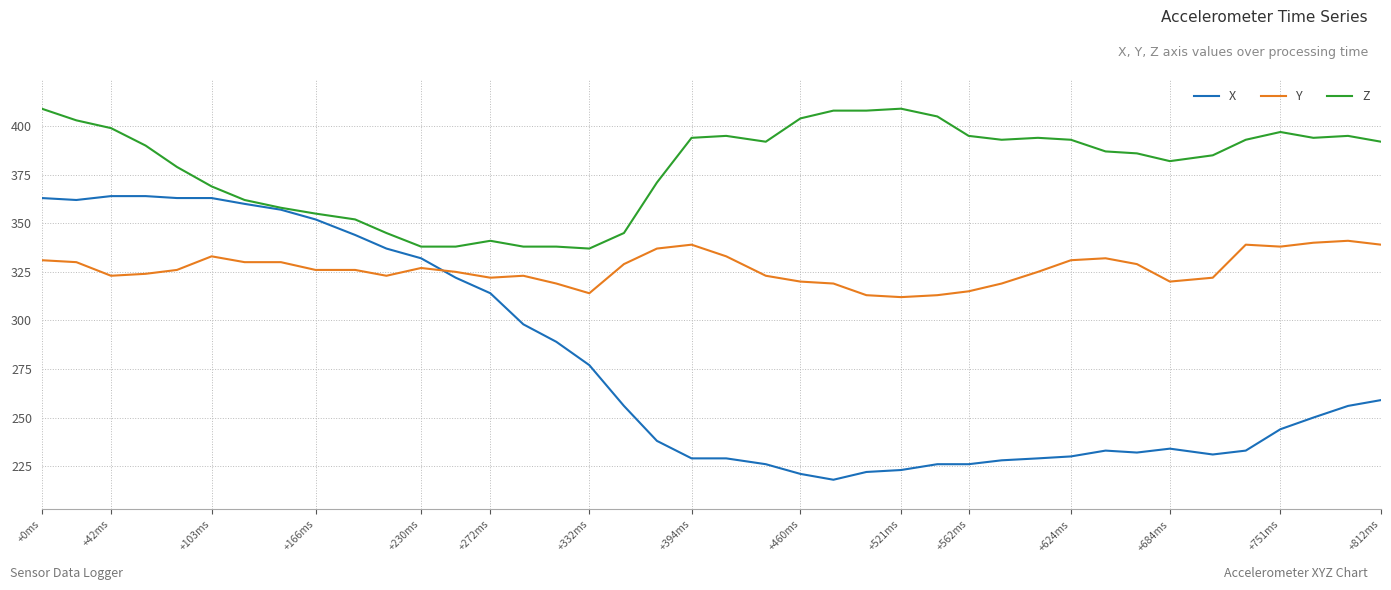

Which series has the widest spread of values?

X